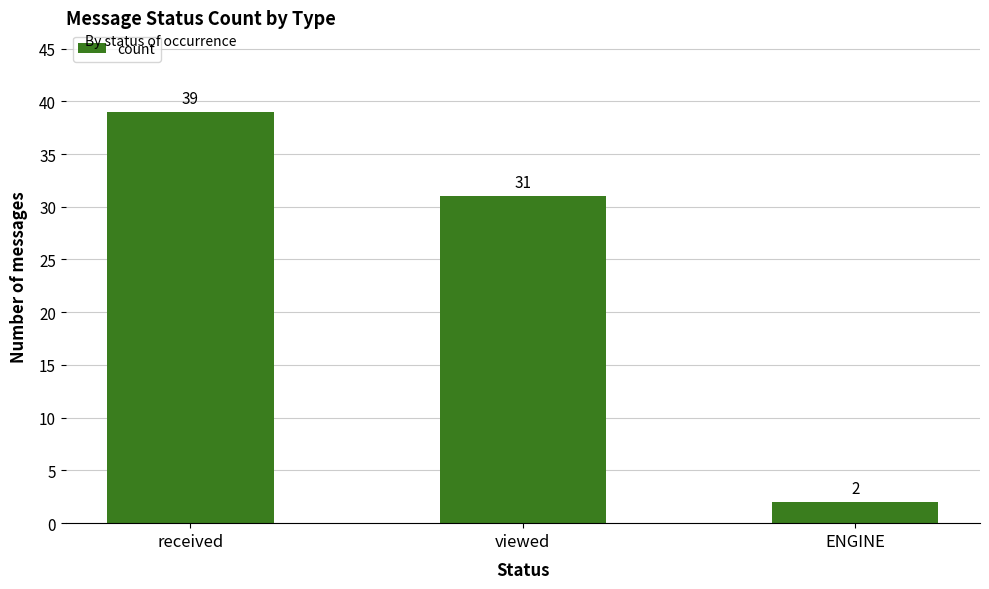

Count the number of data series in this chart.

1